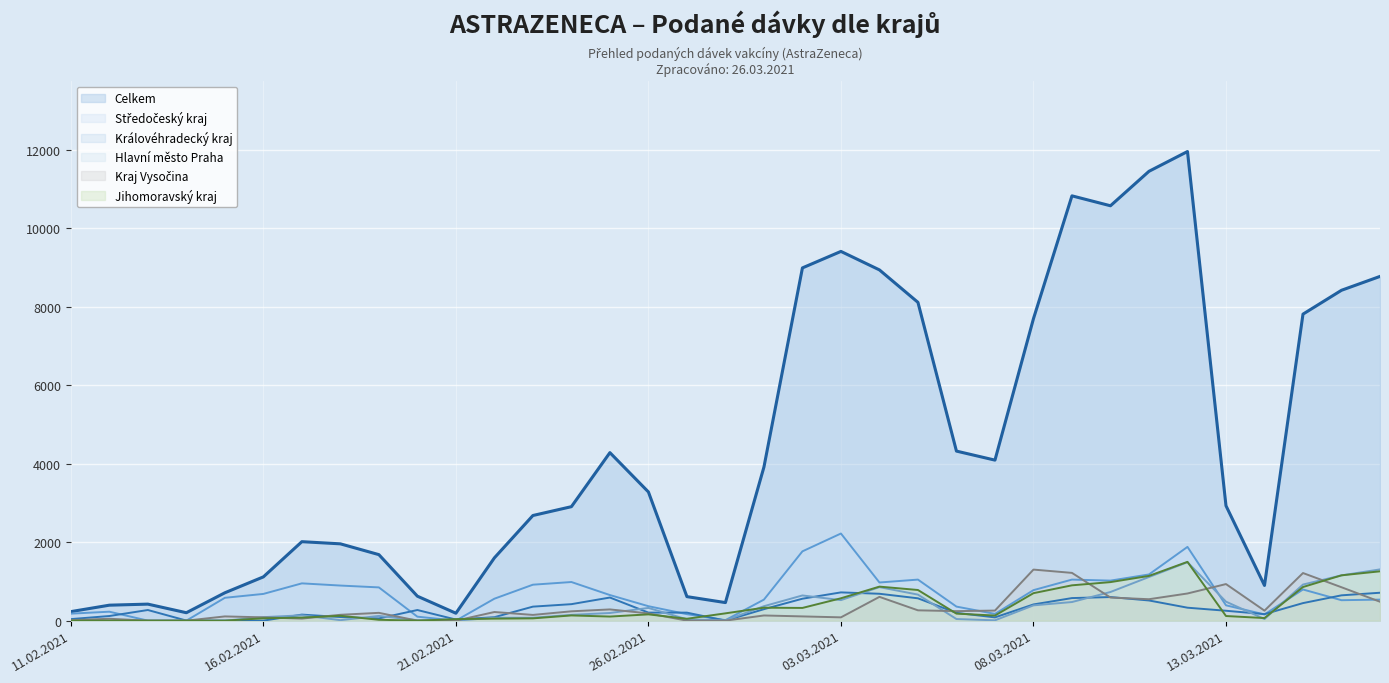

Is it true that Královéhradecký kraj equals 112 at 07.03.2021?

False